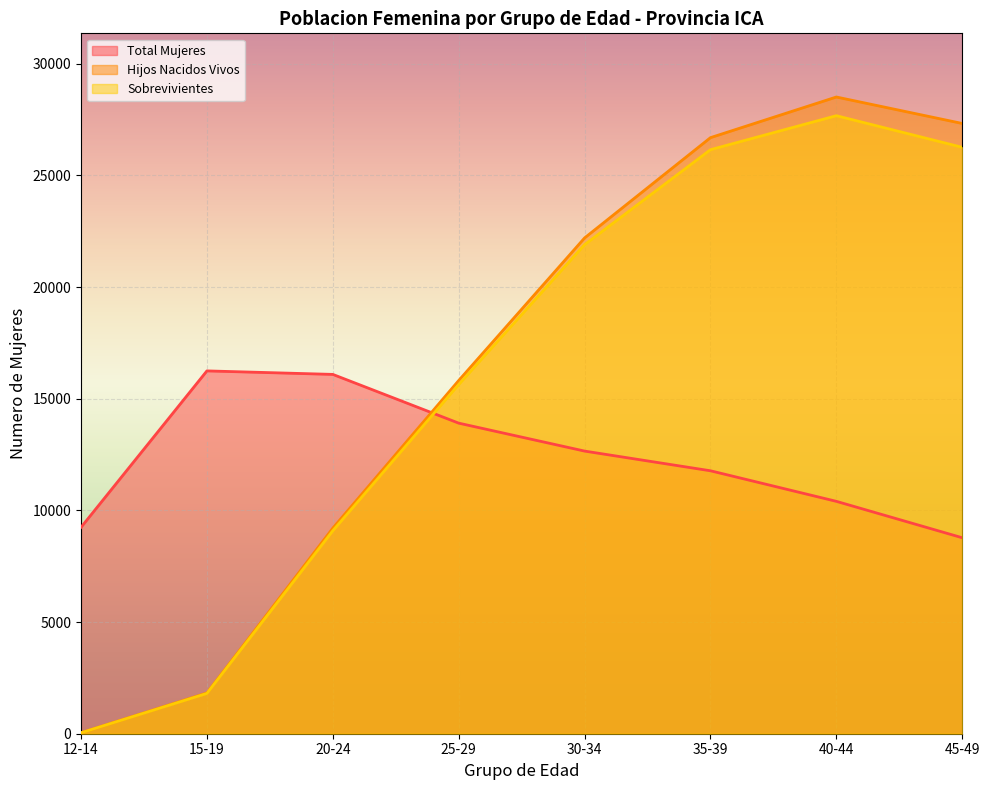

Where do Total Mujeres and Sobrevivientes first cross each other?

20-24 and 25-29